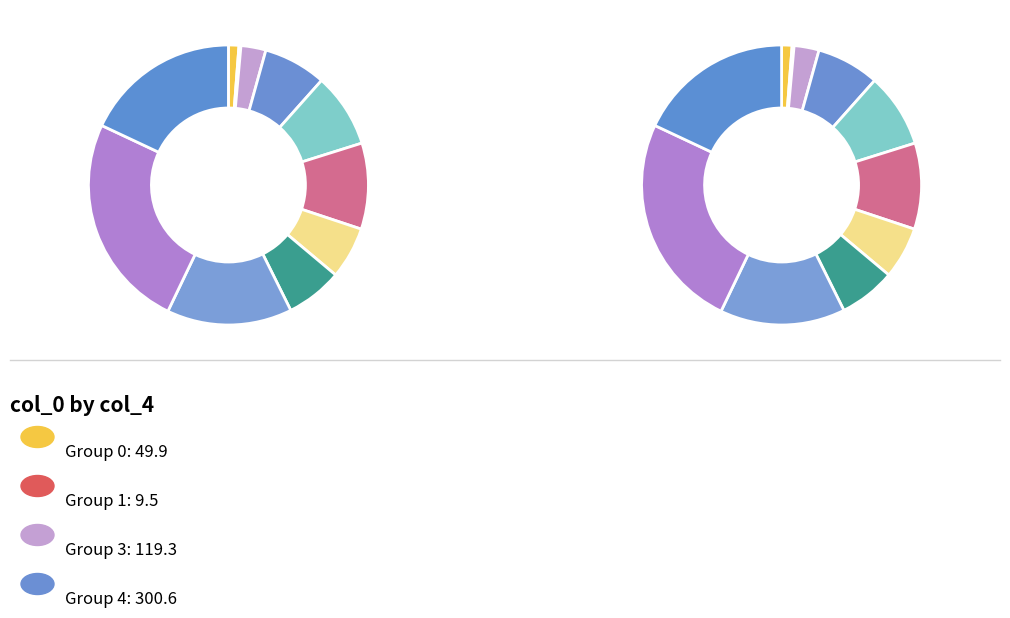

What percentage is the 7 slice, to the nearest percent?

6%